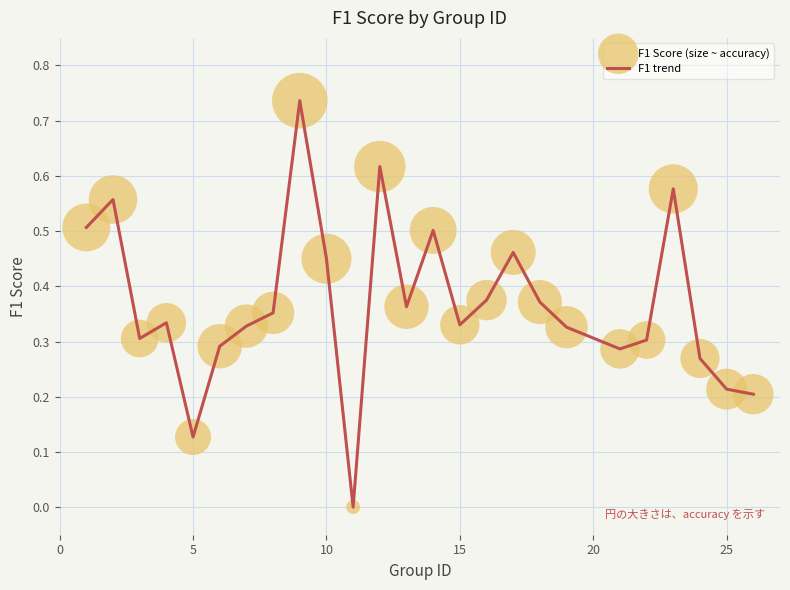

How many lines are shown in the chart?

1